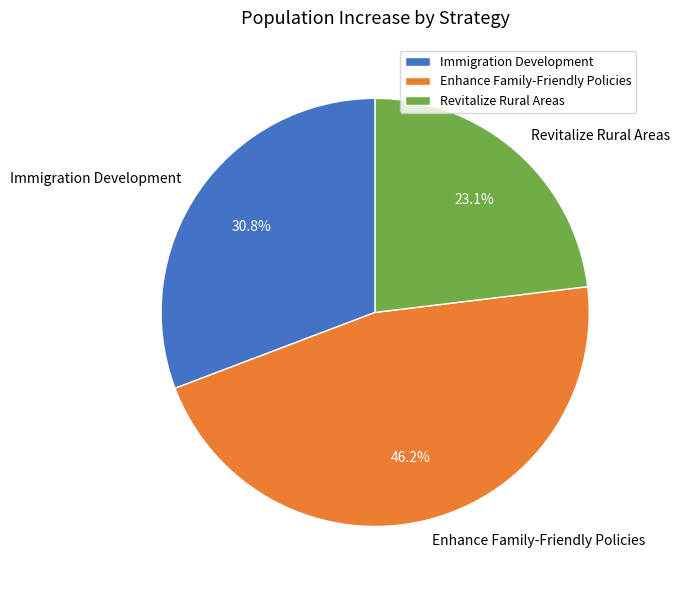

What percentage is the Enhance Family-Friendly Policies slice, to the nearest percent?

46%